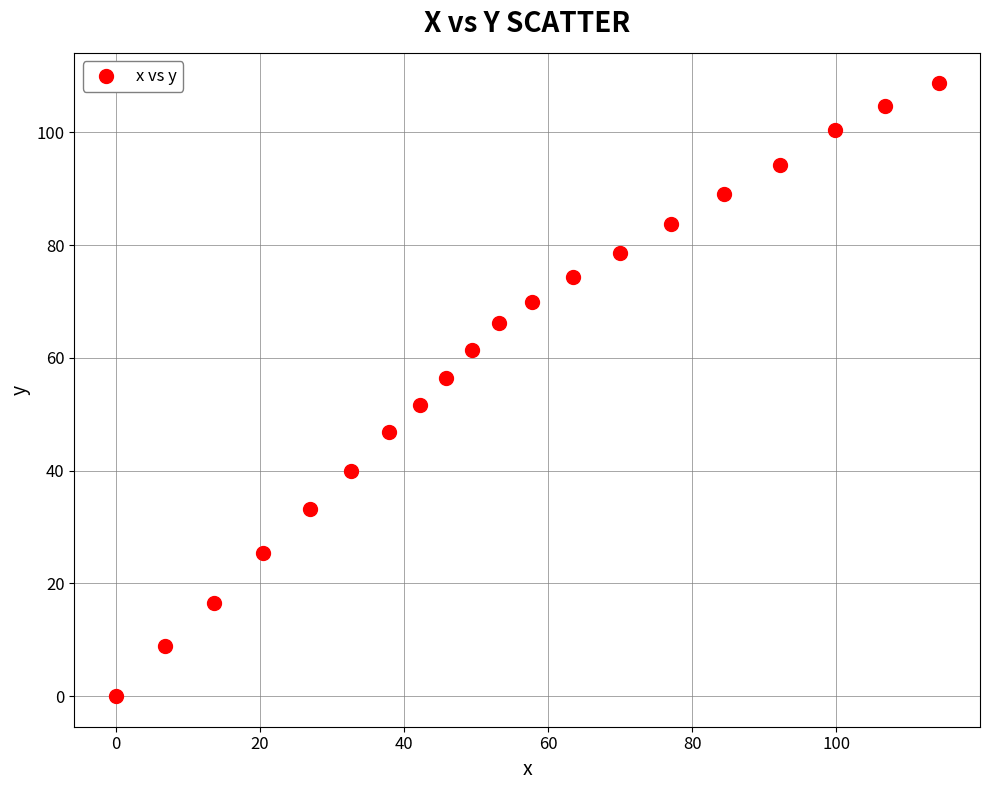

What is the range of X values (max minus min)?

114.2